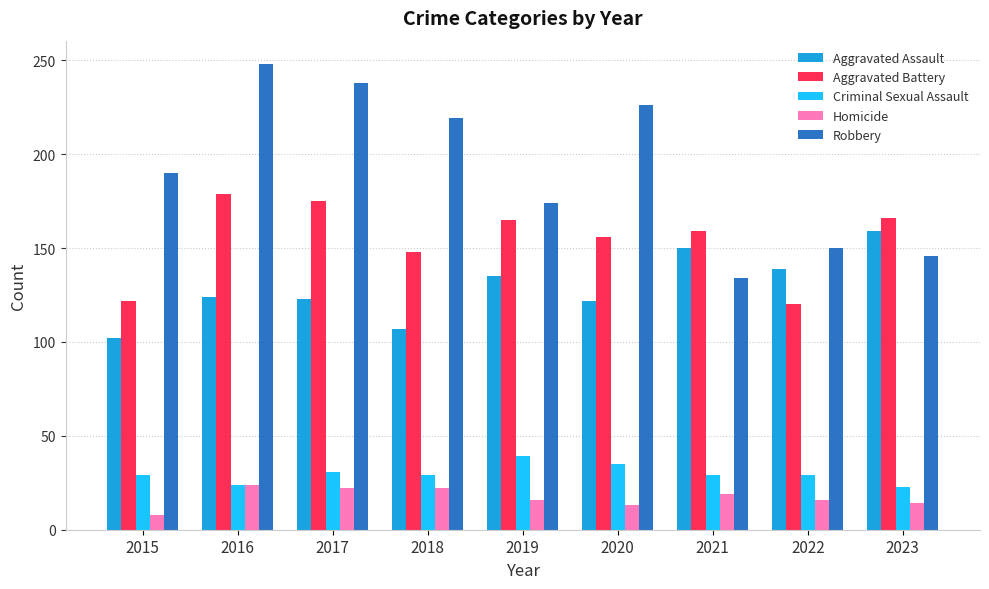

Is the value of Aggravated Battery at 2021 greater than the value of Robbery at 2020?

No